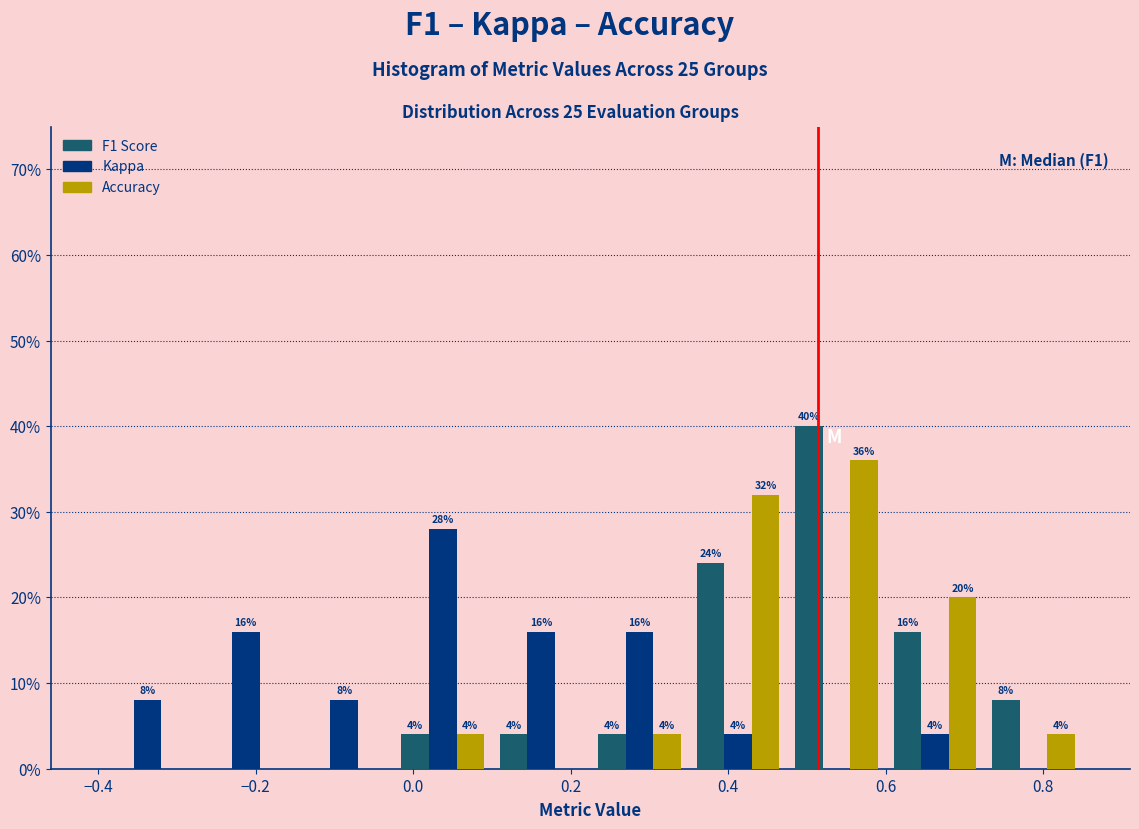

In the Kappa series, which range on the x-axis has the tallest bar?

-0.025 to 0.100